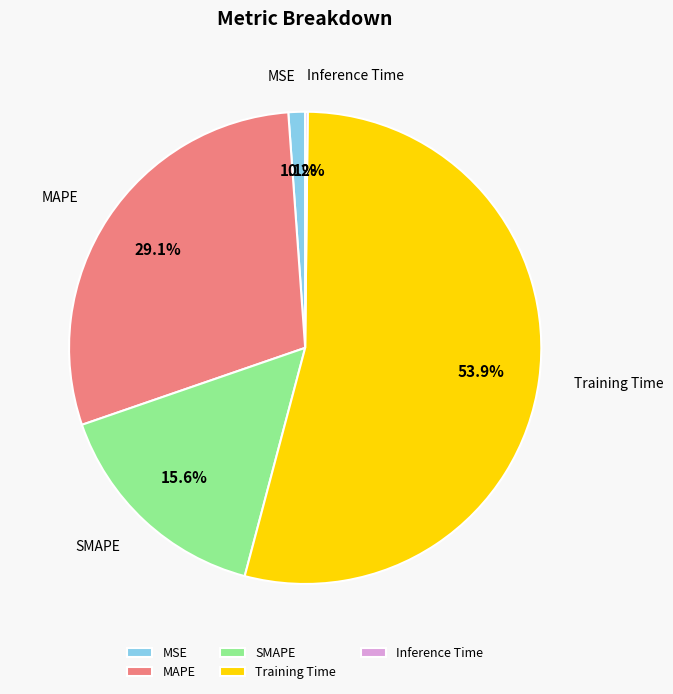

What percentage is NOT represented by MSE?

98.9%